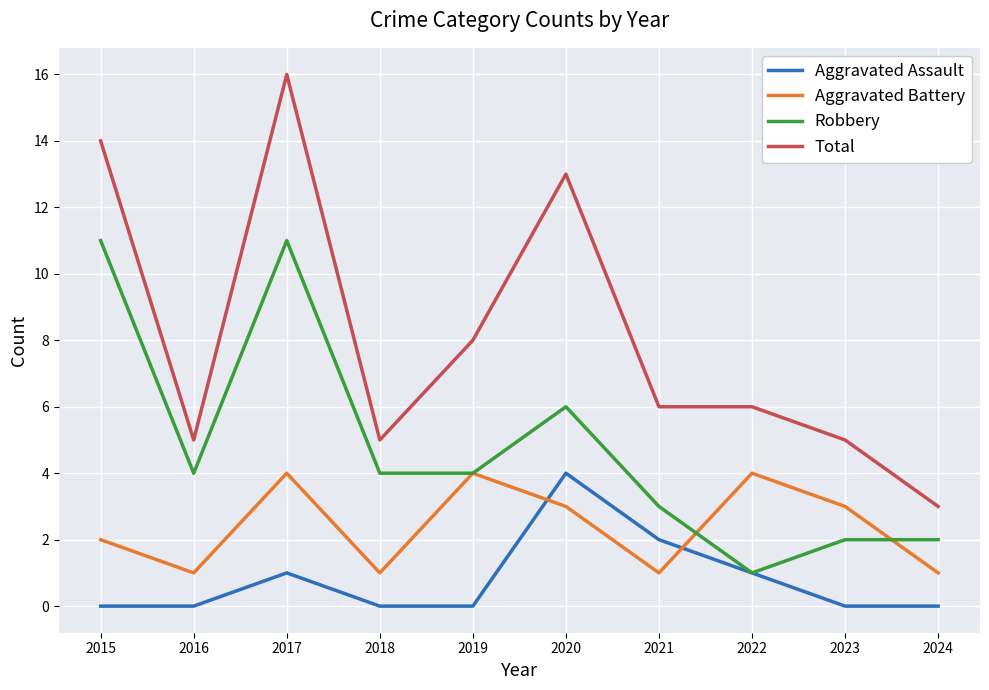

Reading right to left, transcribe all the data shown in this chart.

Aggravated Assault: 0	0	1	2	4	0	0	1	0	0
Aggravated Battery: 1	3	4	1	3	4	1	4	1	2
Robbery: 2	2	1	3	6	4	4	11	4	11
Total: 3	5	6	6	13	8	5	16	5	14